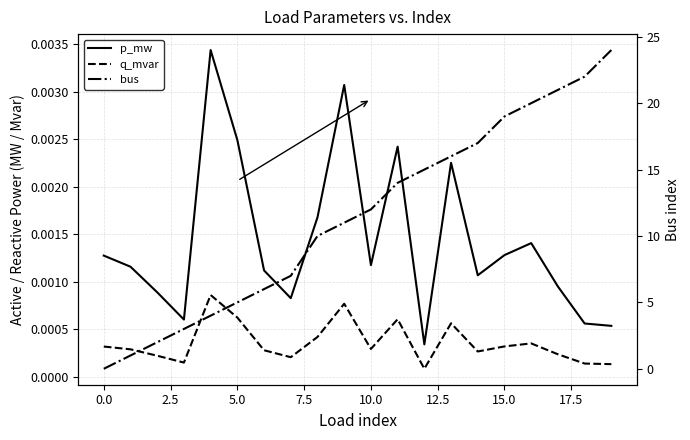

Which series has the largest range (max minus min)?

bus